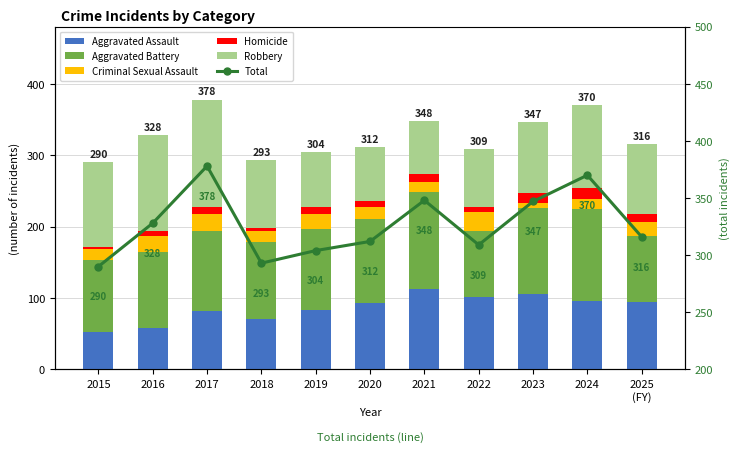

Rank the series by their maximum value, from lowest to highest.

Homicide, Criminal Sexual Assault, Aggravated Assault, Aggravated Battery, Robbery, Total